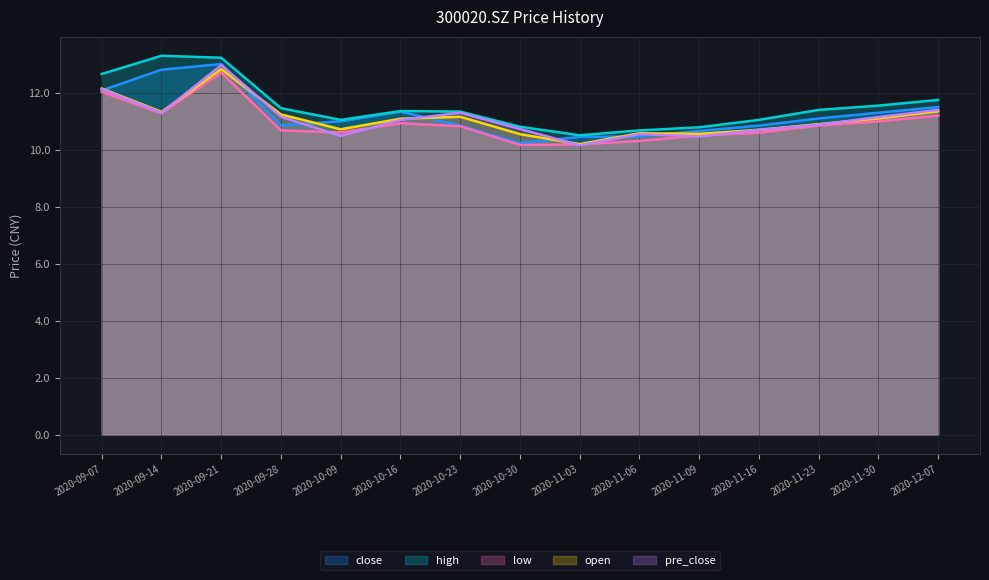

How many interior local valleys does the low series have?

3